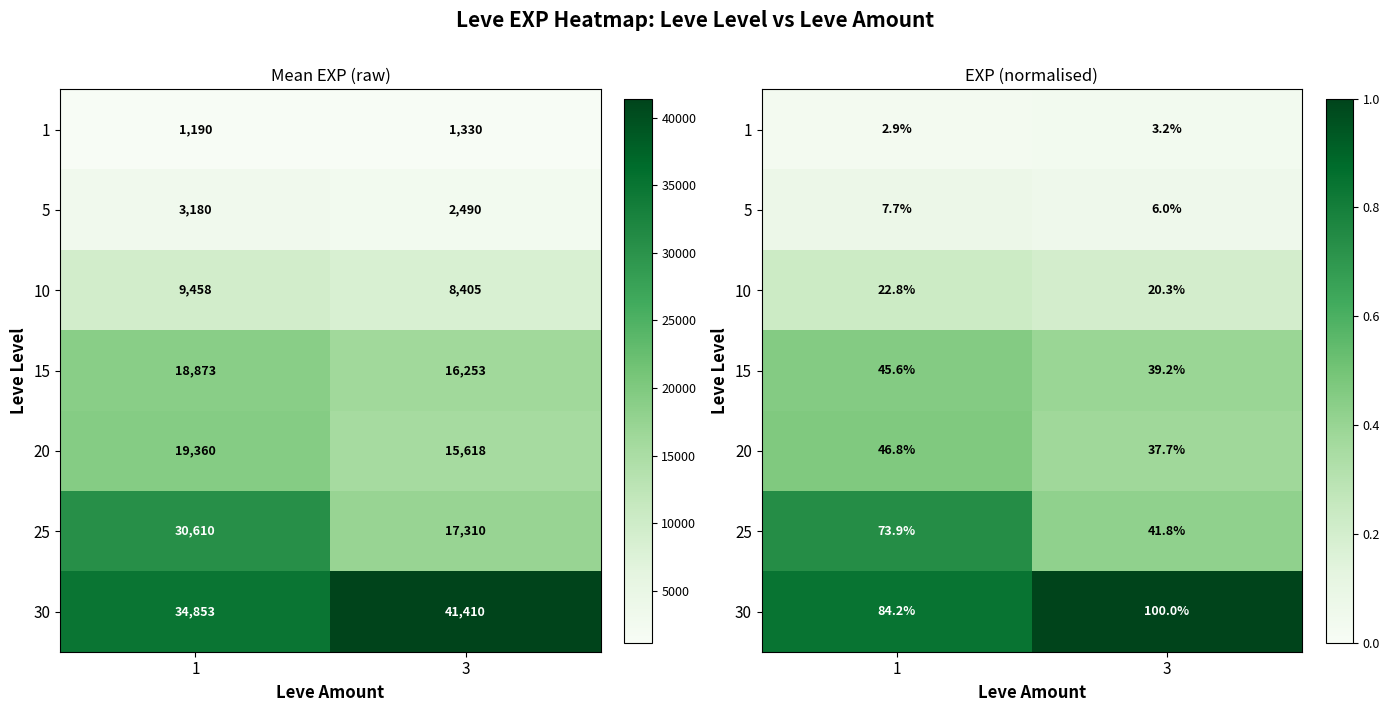

The value of 20 at 1 is 0.5. True or false?

True